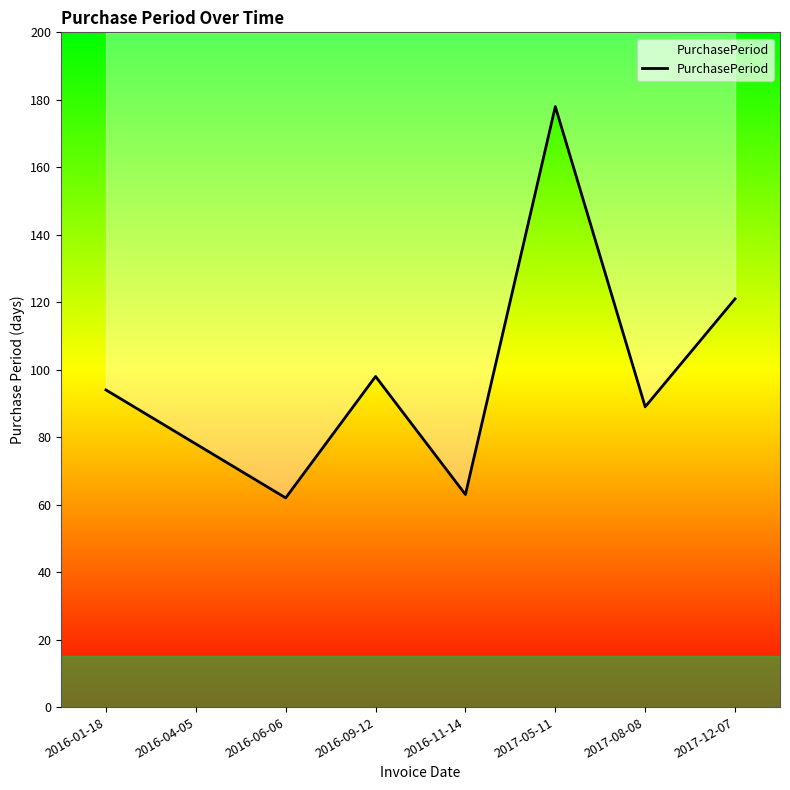

List the labels in order of value, largest first.

2017-05-11, 2017-12-07, 2016-09-12, 2016-01-18, 2017-08-08, 2016-04-05, 2016-11-14, 2016-06-06